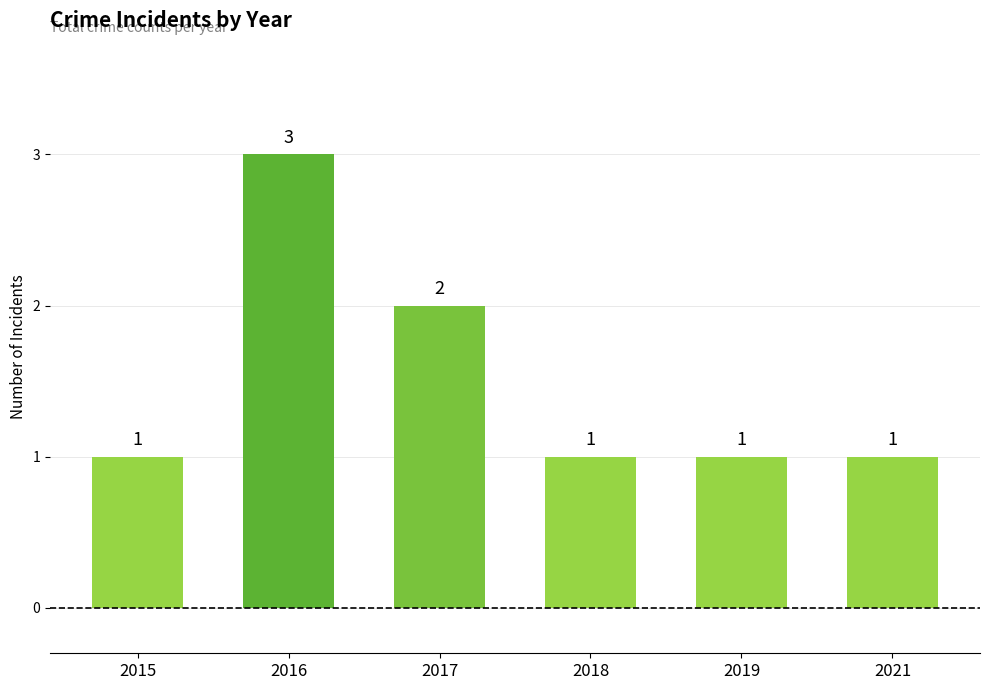

The chart shows a value of 2 at 2015. True or false?

False